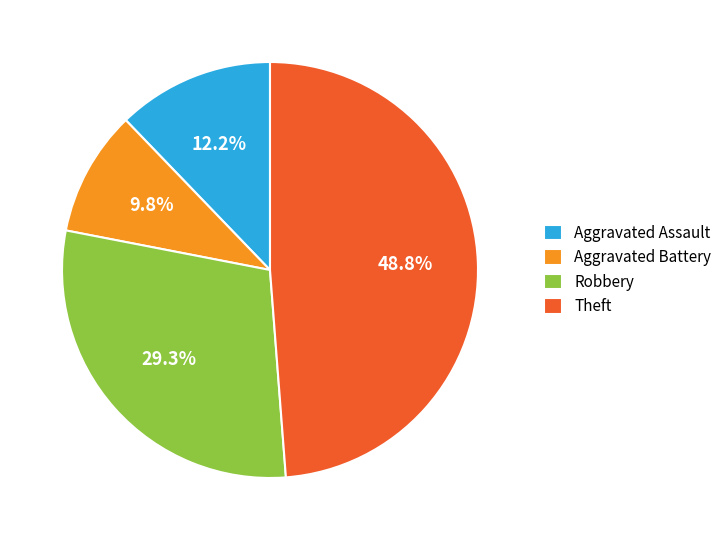

How many slices are in this pie chart?

4